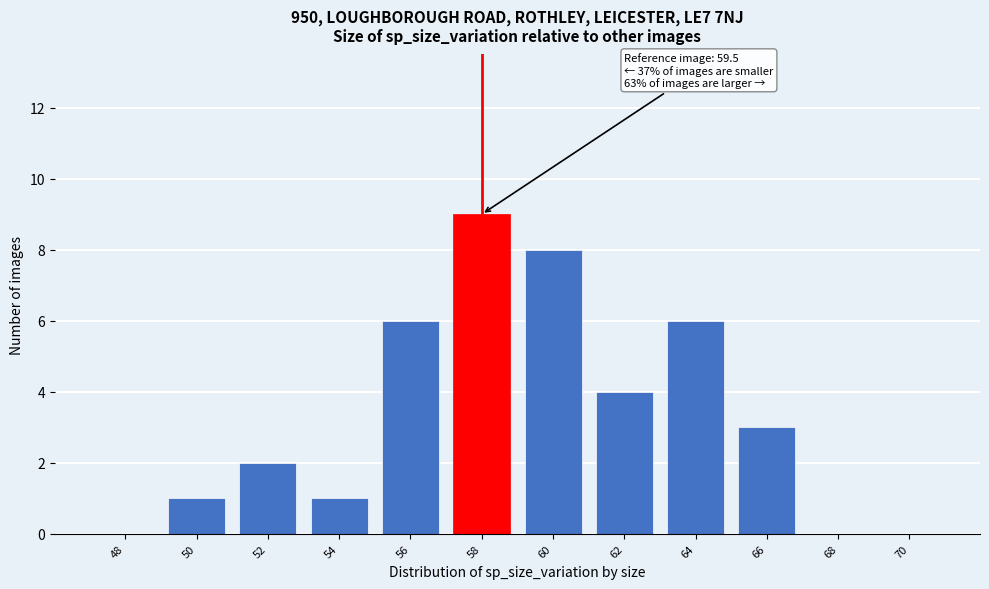

Reading left to right, what are all the values shown in this chart?

48=0	50=1	52=2	54=1	56=6	58=9	60=8	62=4	64=6	66=3	68=0	70=0